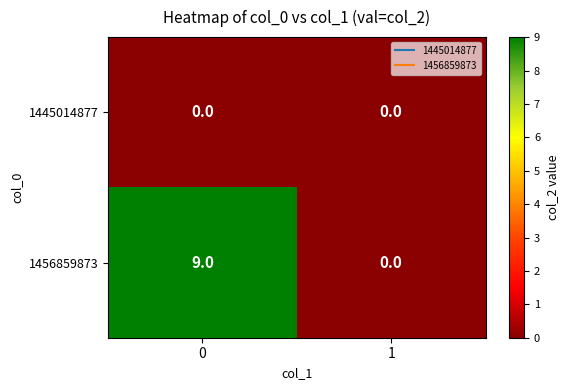

What is the sum of all 1456859873 values?

9